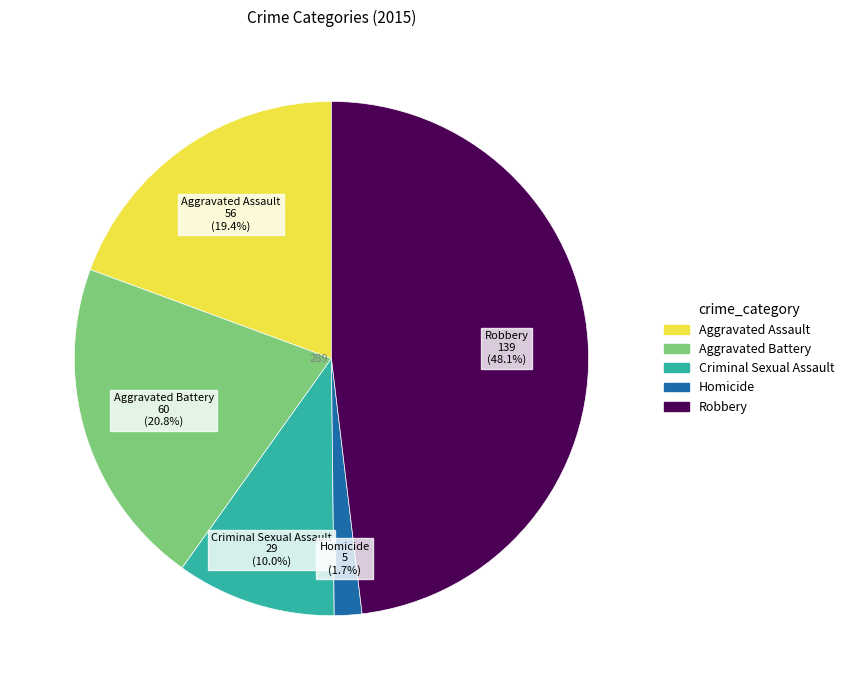

Which slice is the smallest?

Homicide